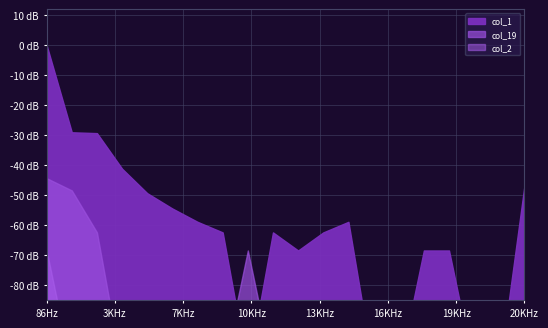

What is the difference between the maximum and minimum values in the col_19 series?

16